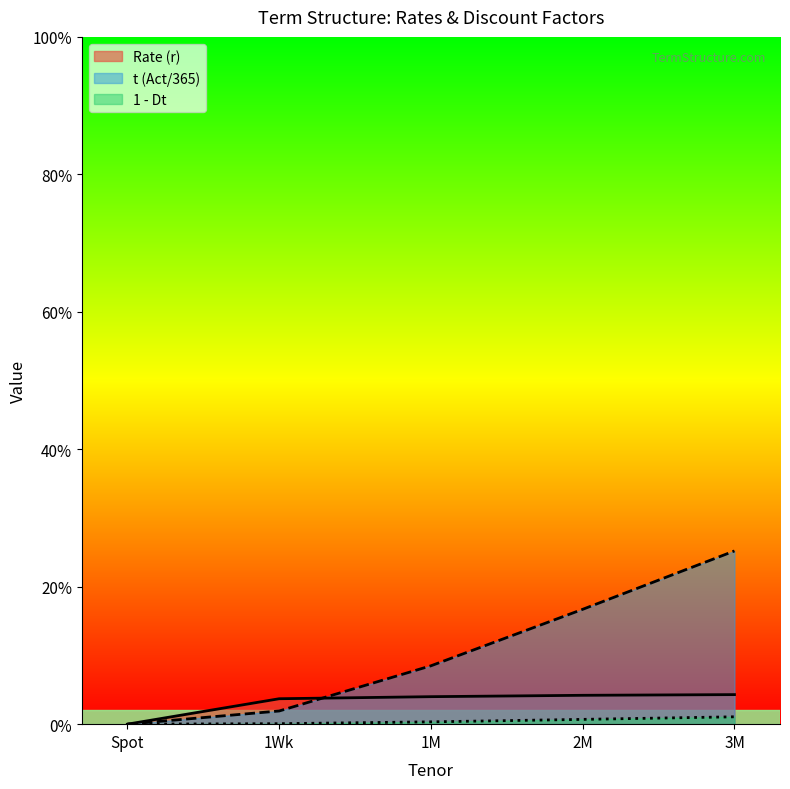

At which category is the sum across all series the highest?

3M